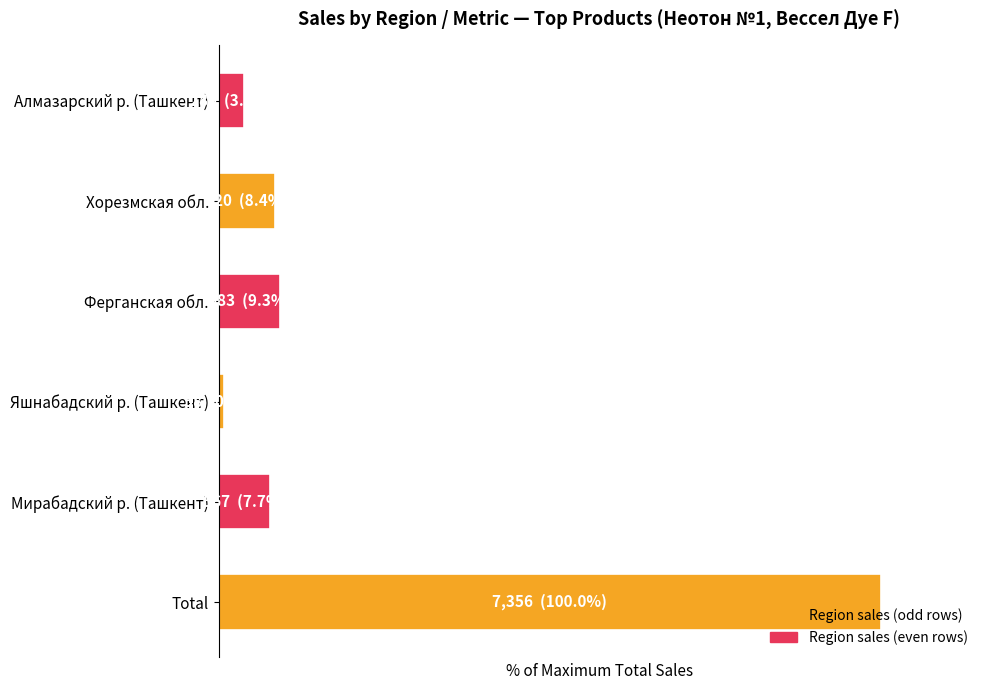

What is the difference between the second highest and minimum values?

8.5